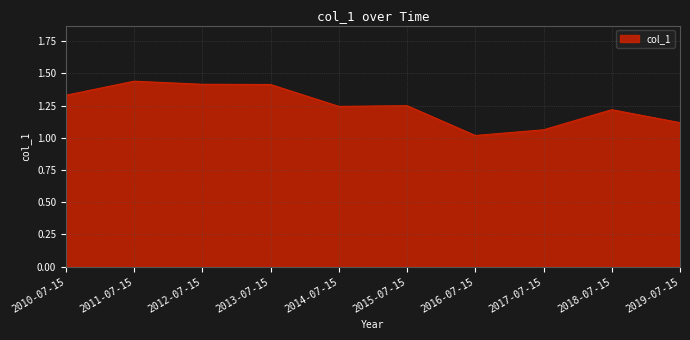

What position from the left is 2013-07-15?

4